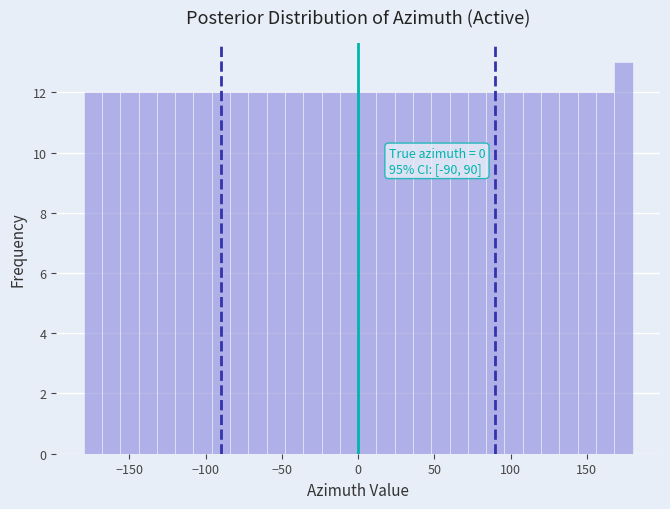

Read against the x-axis, roughly where is the centre of the tallest bar?

175